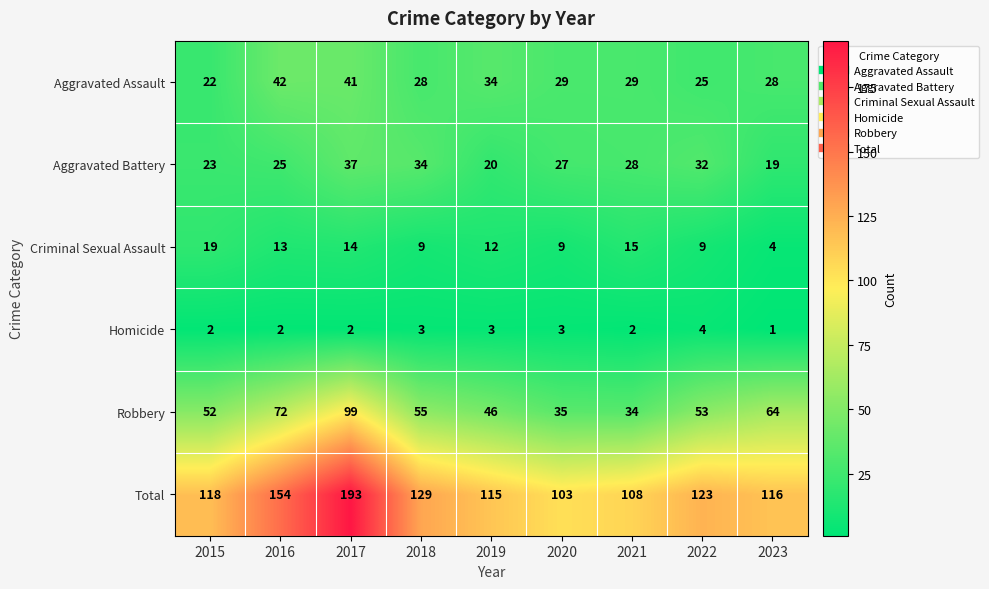

Which series changed the most between 2017 and 2023?

Total